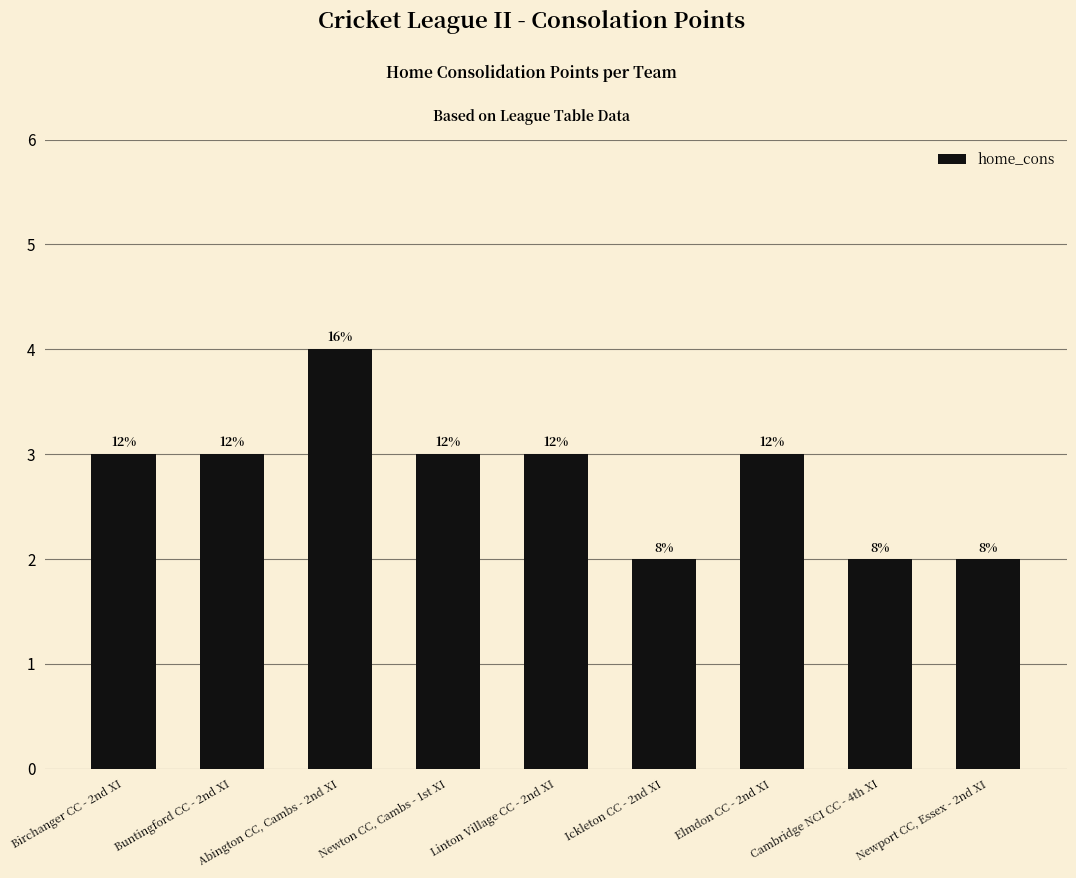

How many bars are there in total?

9